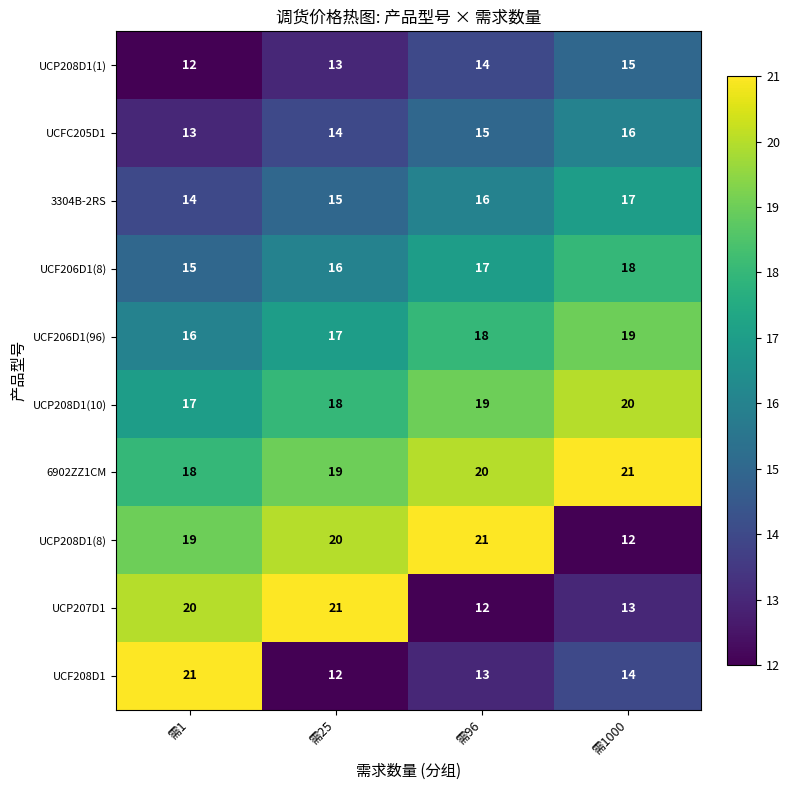

Is it true that UCP208D1(1) equals 5 at 需96?

False